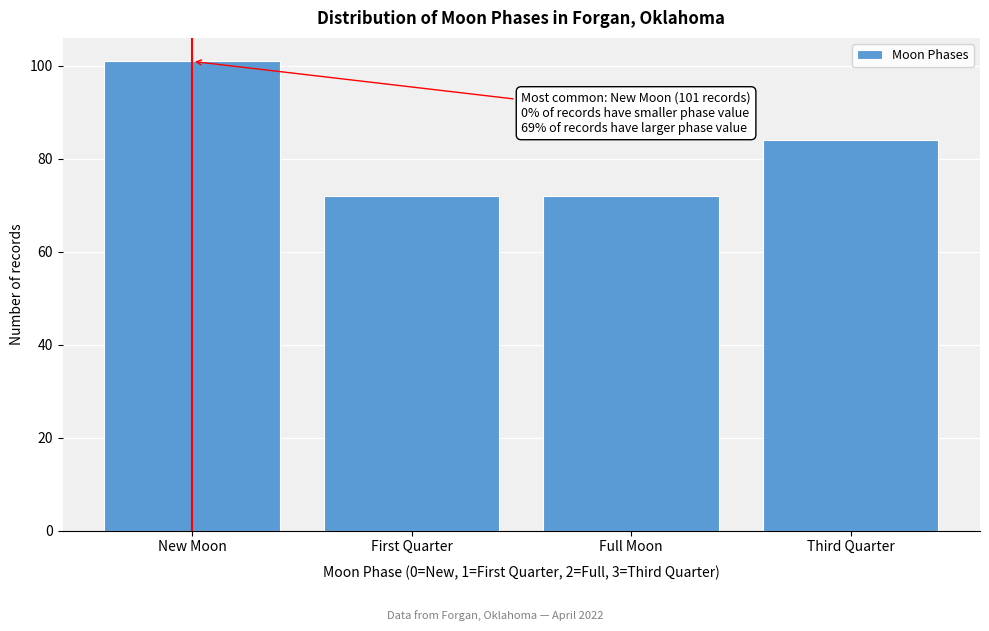

Reading right to left, what are all the values shown in this chart?

Third Quarter=84	Full Moon=72	First Quarter=72	New Moon=101